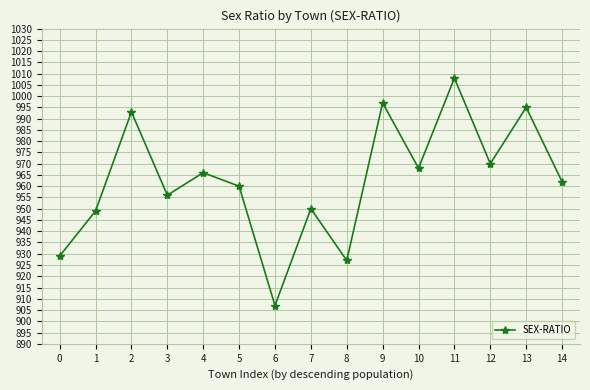

Between 10 and 12, which is larger?

12